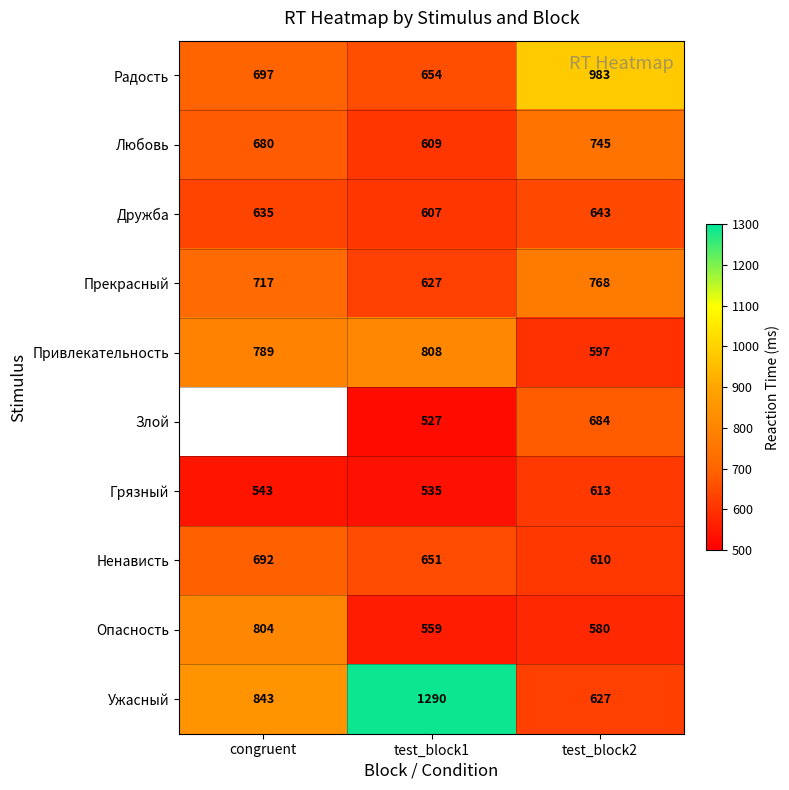

What is the minimum value shown in the chart?

527.0